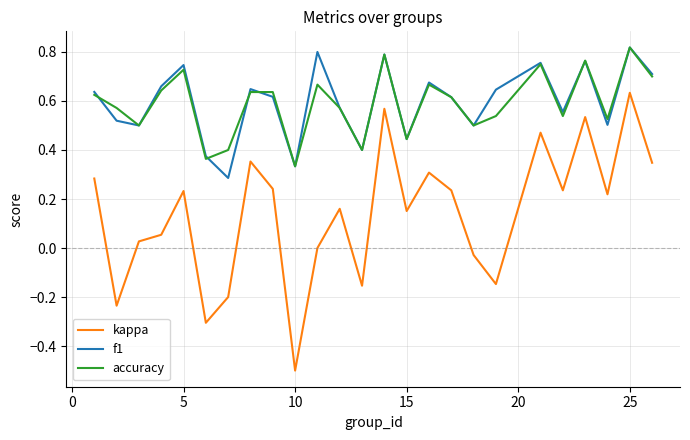

Which series has the largest range (max minus min)?

kappa